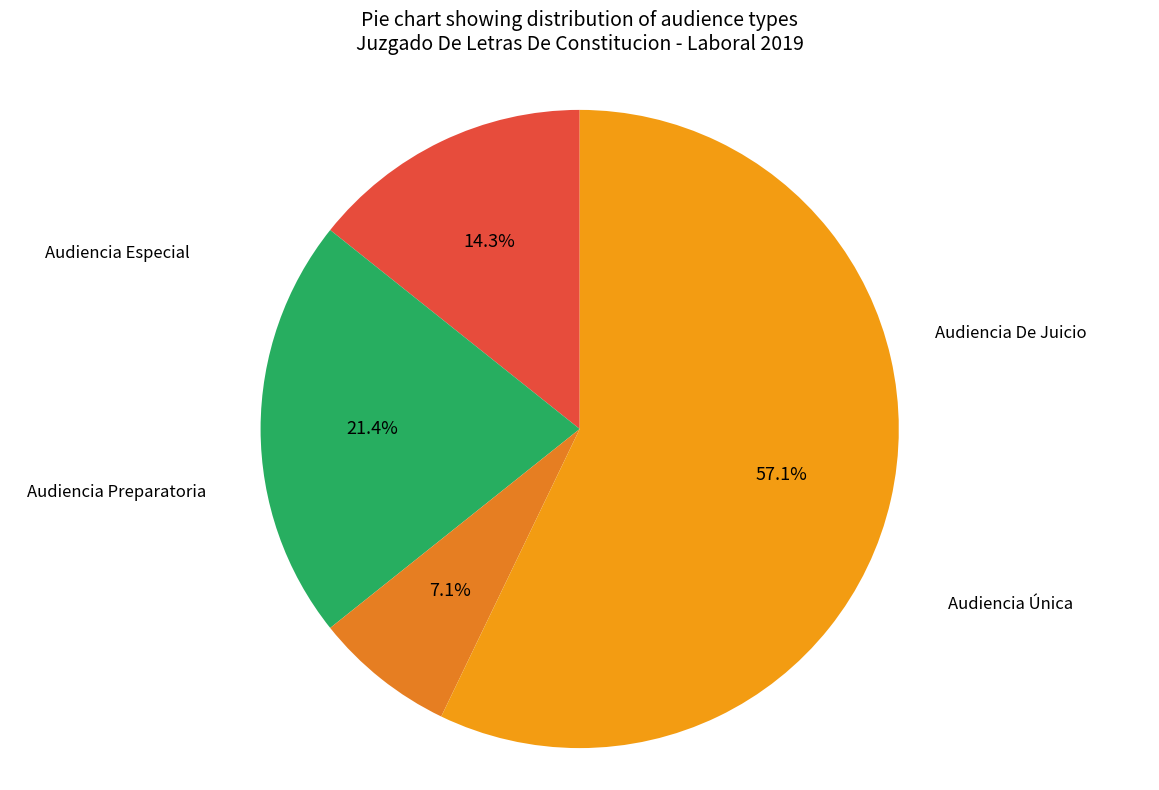

How many slices are in this pie chart?

4